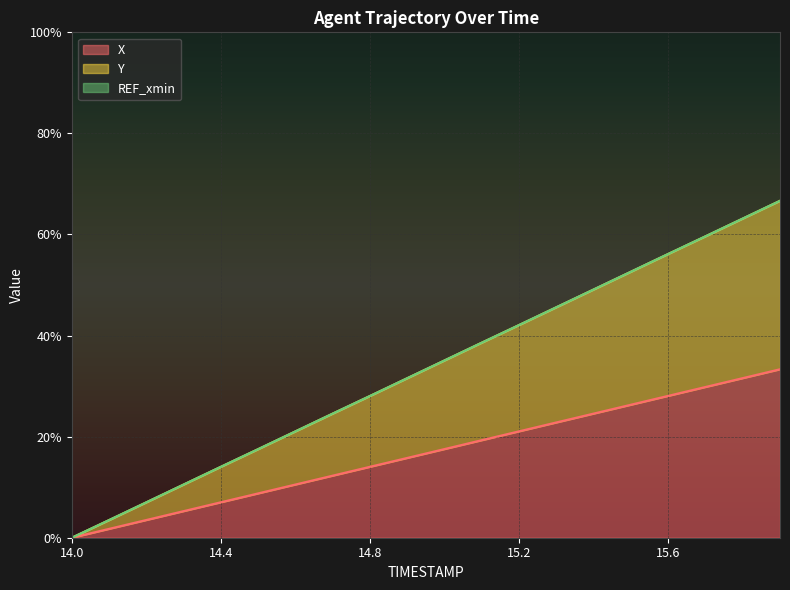

At how many categories does at least one series exceed 52?

5